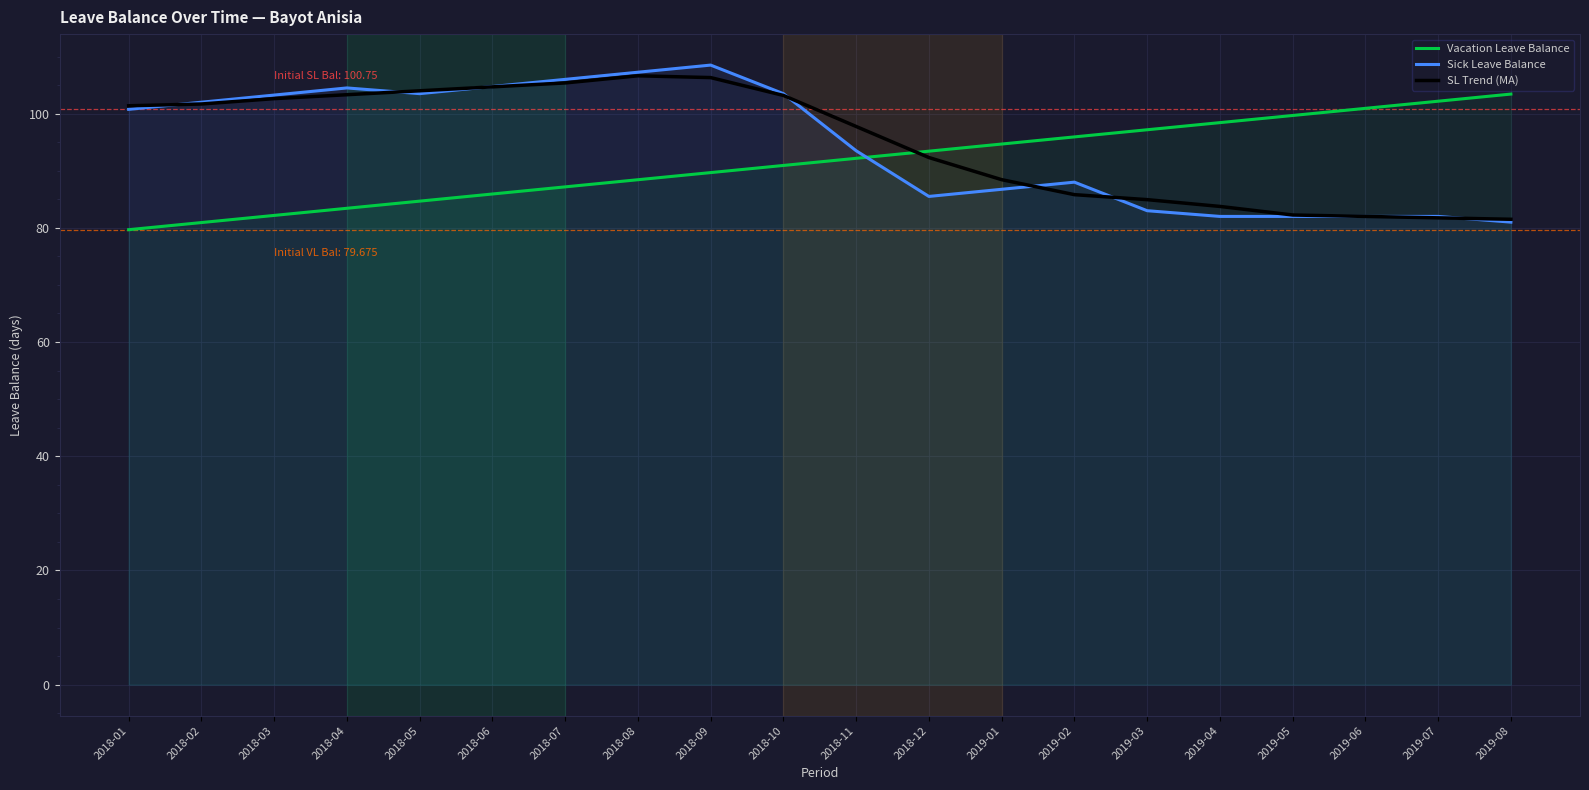

How many categories are shown in the chart?

20